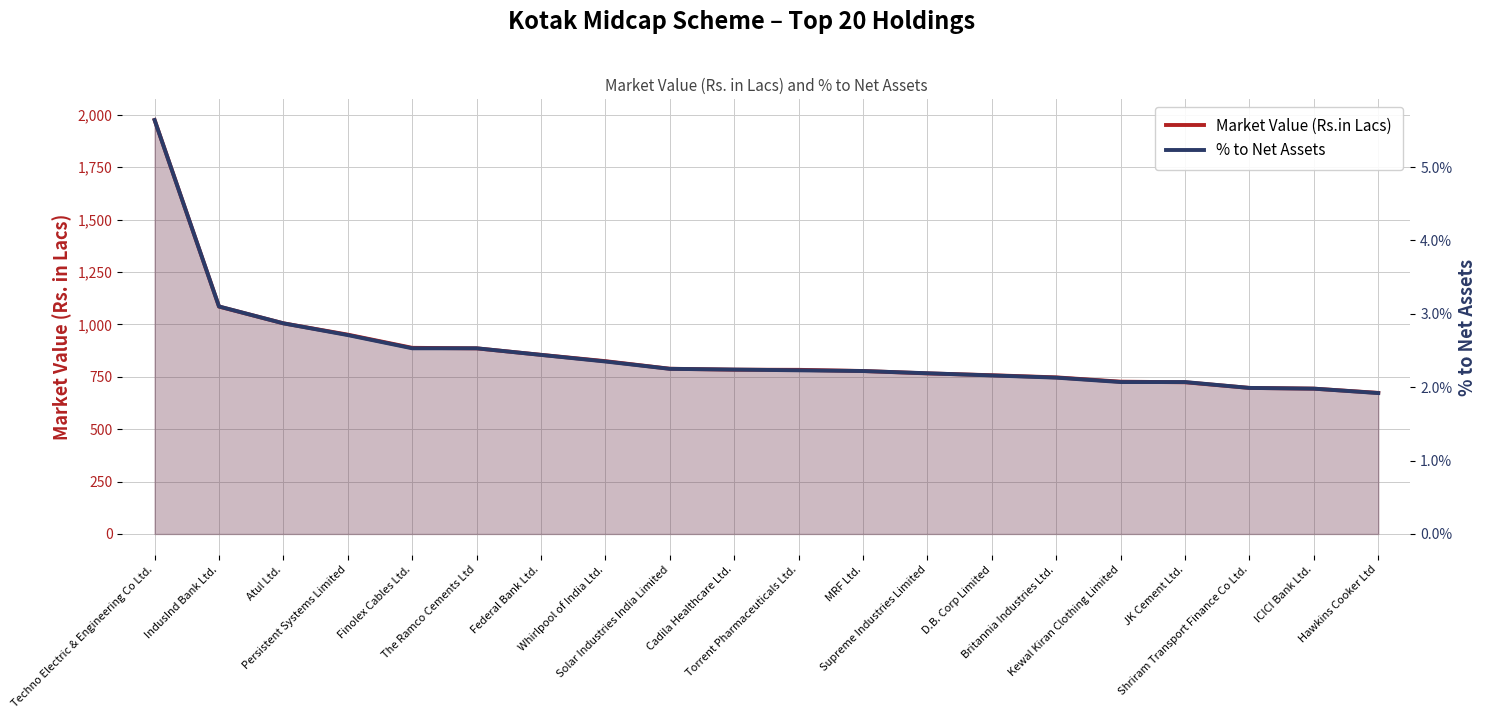

What are all the series names shown in the legend?

Market Value (Rs.in Lacs), % to Net Assets